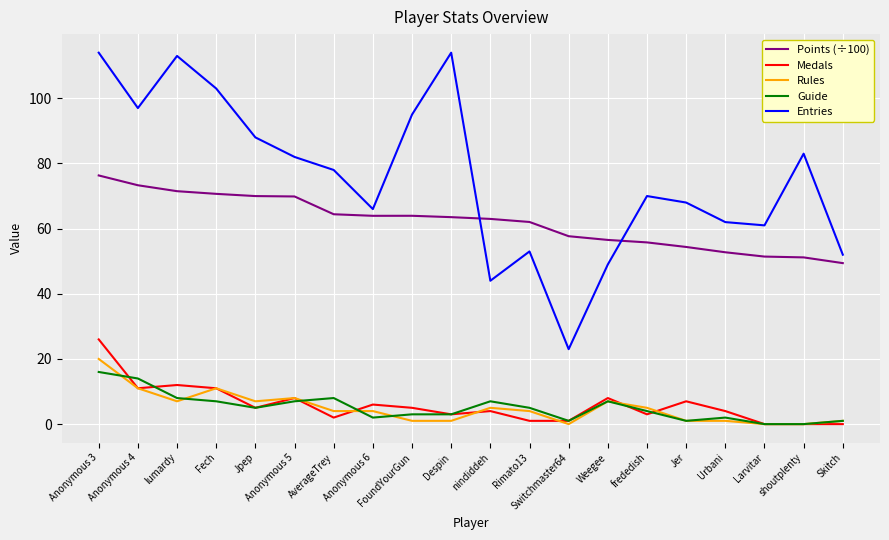

Does the chart have visible grid lines?

Yes